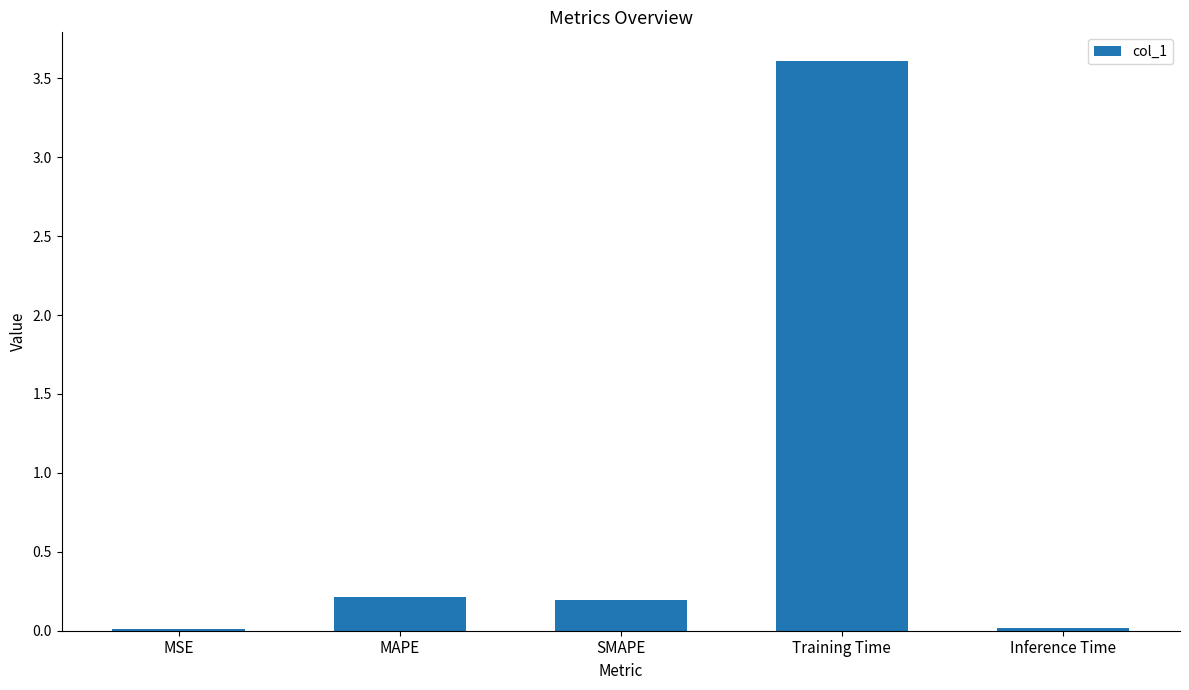

Which category has the highest value across all series?

Training Time